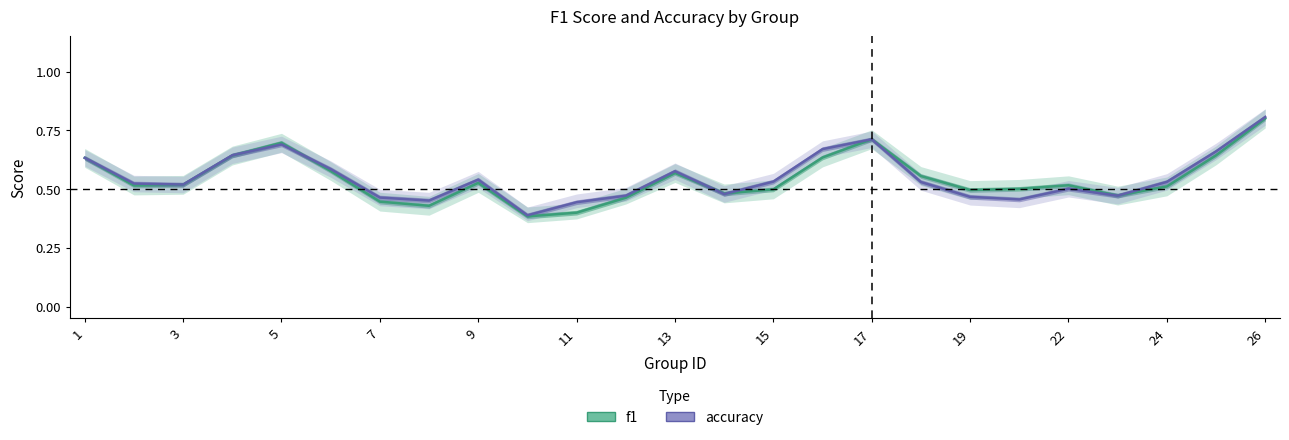

In f1, how many points are lower than both neighbors (excluding endpoints)?

6